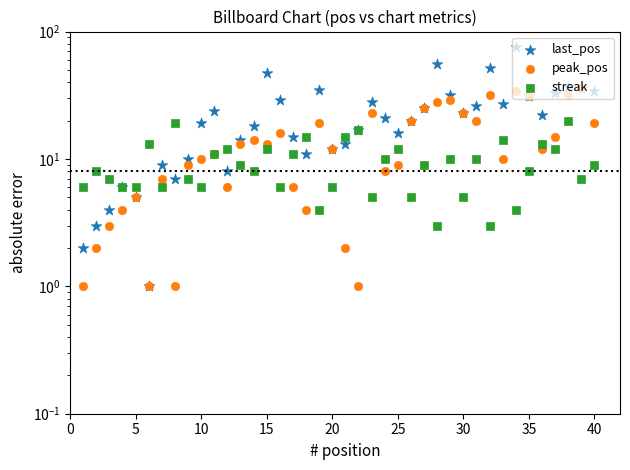

Which series reaches the maximum Y coordinate?

last_pos